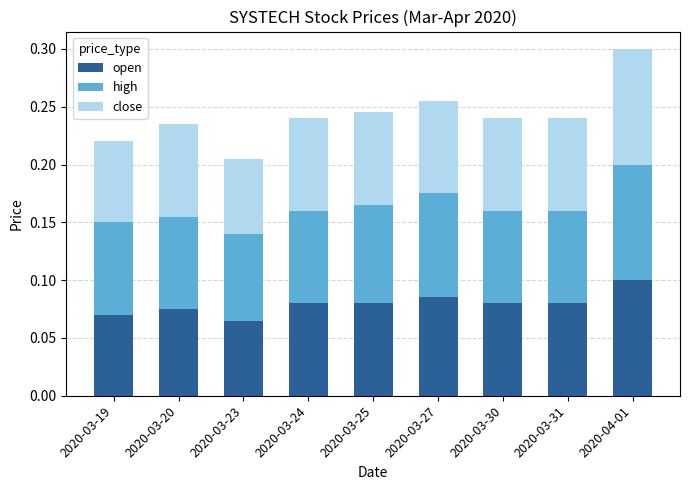

Does the chart contain any negative values?

No